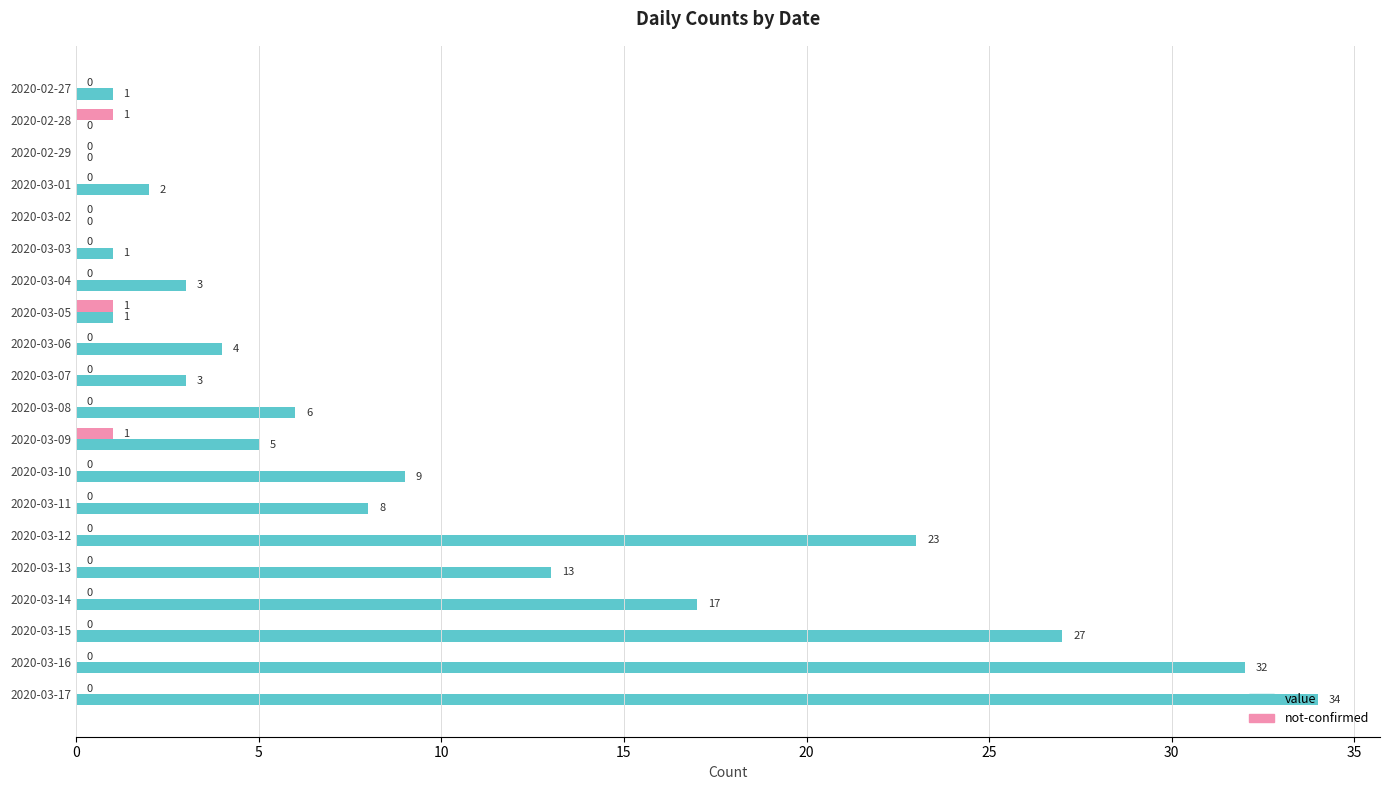

Which label corresponds to the largest value in the chart?

2020-03-17